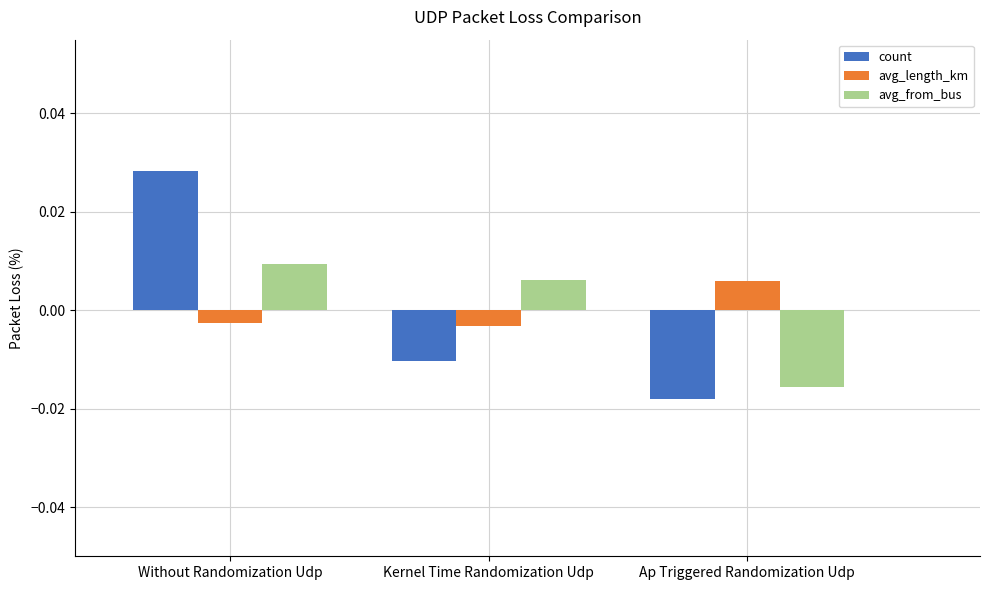

How many data points in avg_length_km are less than 0?

2